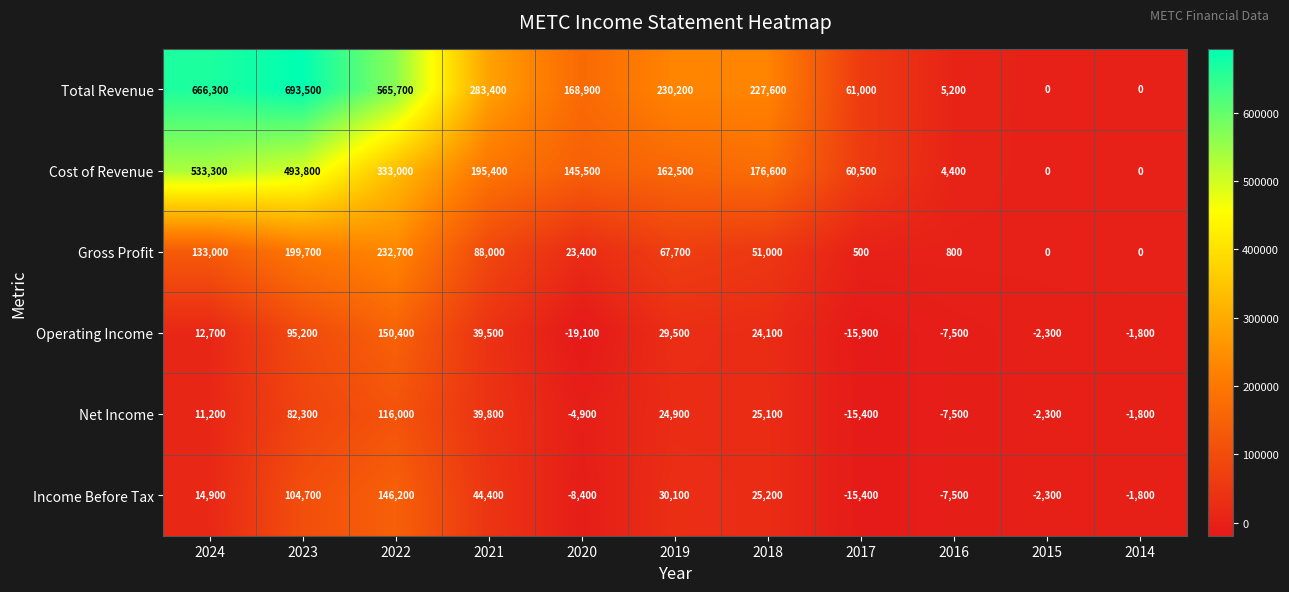

Where does the Cost of Revenue series first go above 162500?

2024